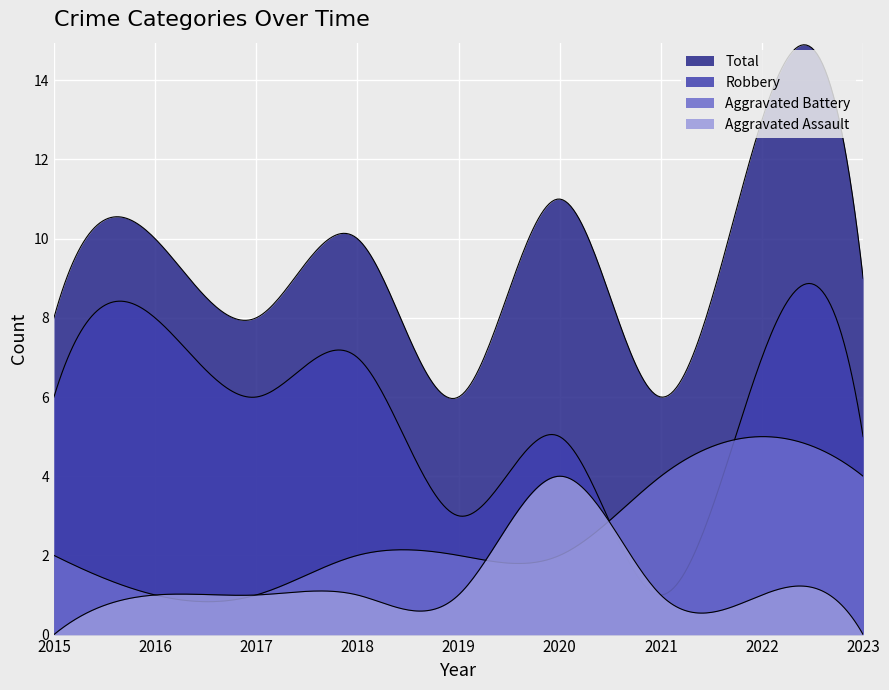

What is the total value across all series at 2018?

20